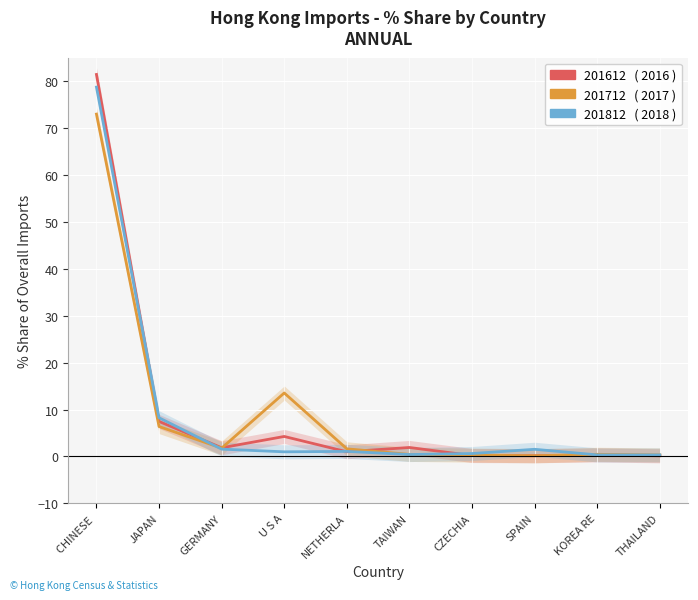

What is the total value across all series at THAILAND?

0.8